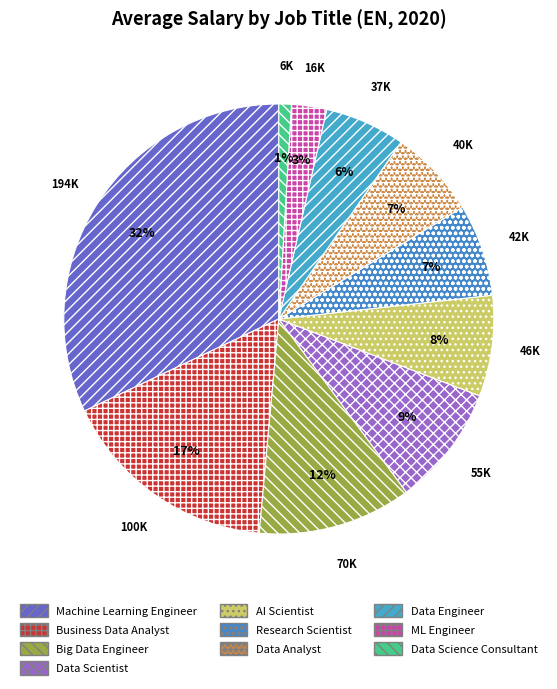

Which category has the biggest portion of the pie?

Machine Learning Engineer